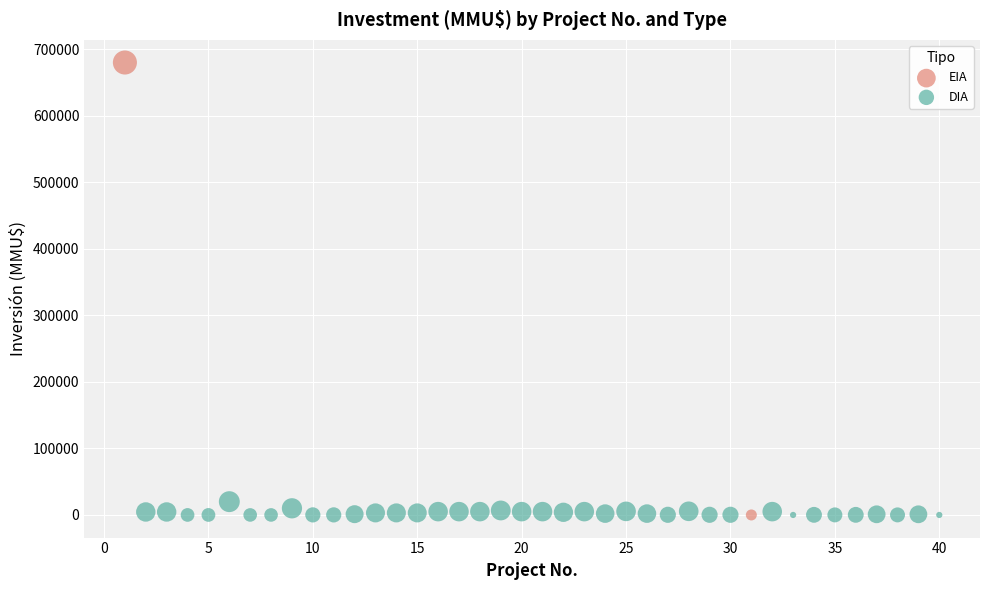

What are all the series names shown in the legend?

EIA, DIA